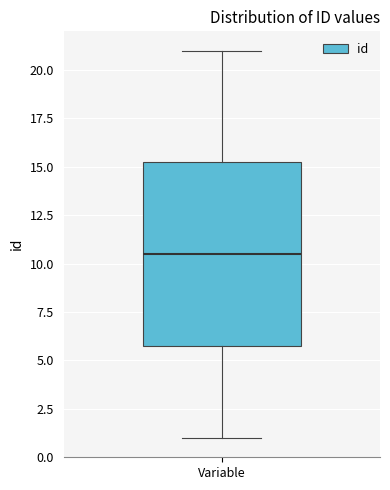

Read this box plot against the y-axis: the position of the median line, the range covered by the box, and the ends of both whiskers. The values are not printed on the chart, so give them approximately, as read against the axis.

median 10.5, box 6.0 to 15.5, whiskers 1.0 to 21.0